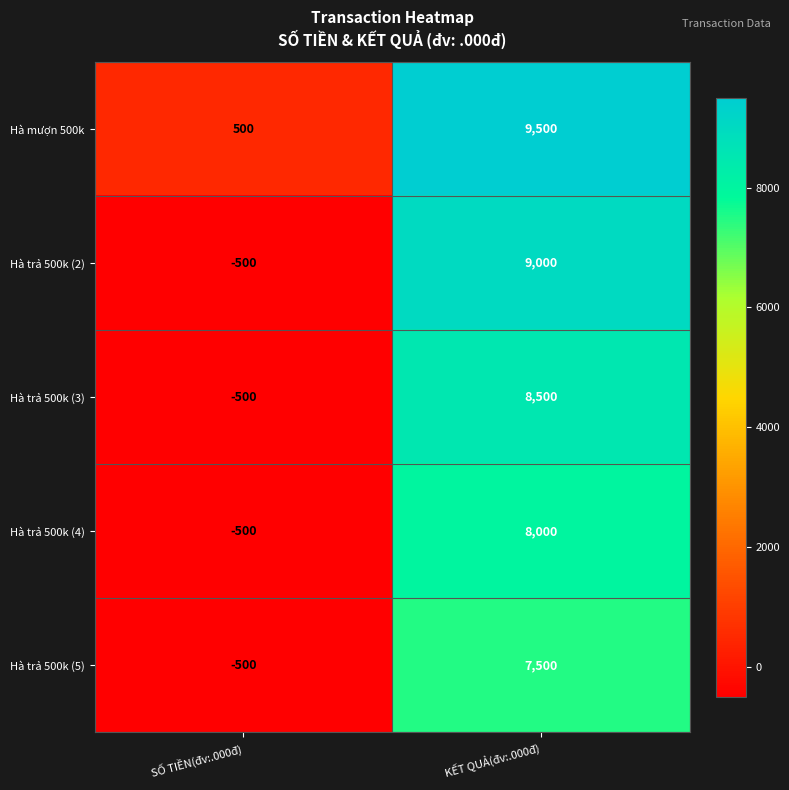

Is it true that Hà trả 500k (5) equals -500 at SỐ TIỀN(đv:.000đ)?

True